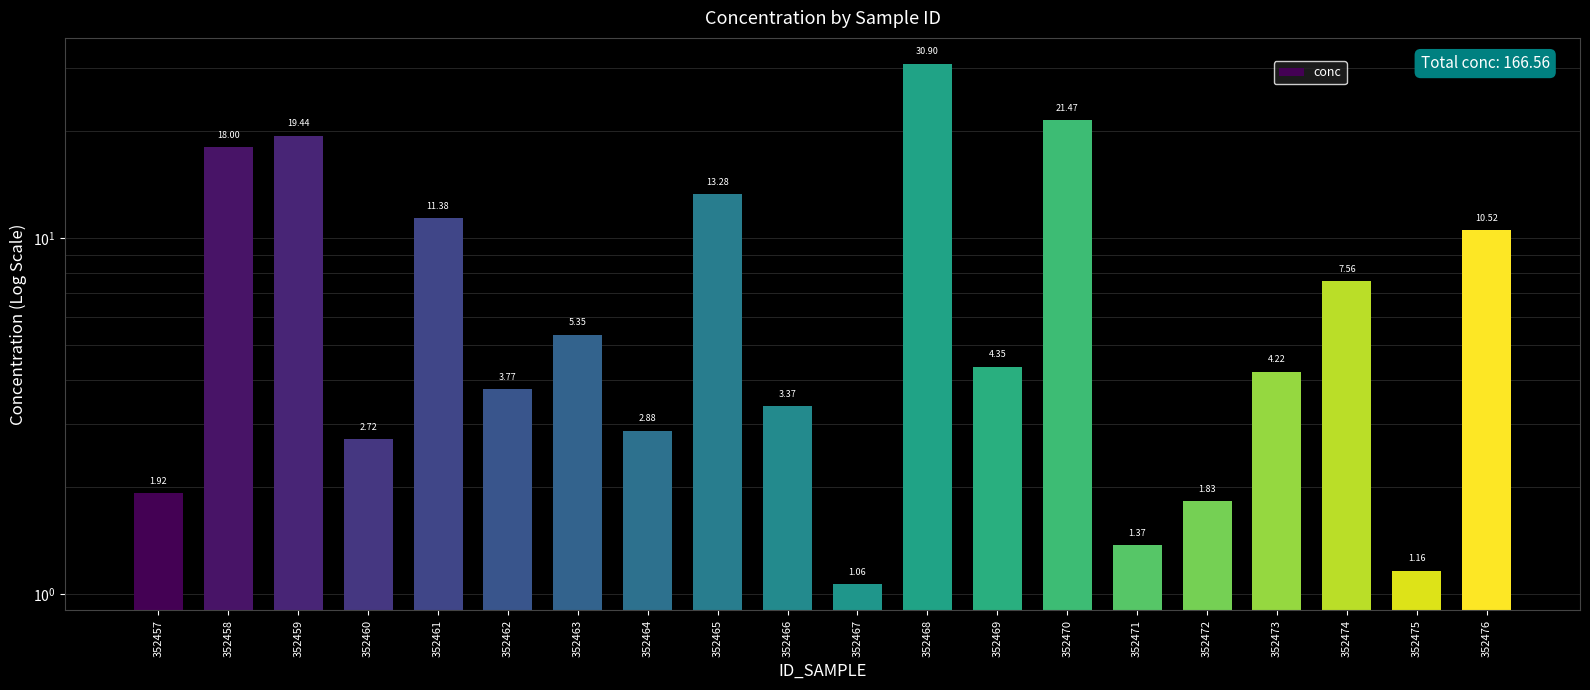

Between 352473 and 352476, which is larger?

352476